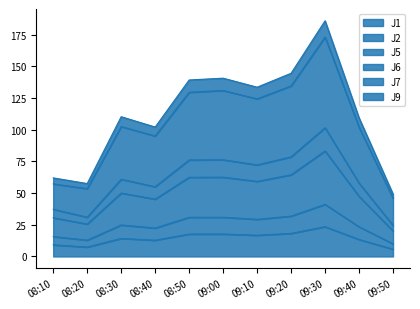

What is the approximate value of J7 at 08:40?

95.0